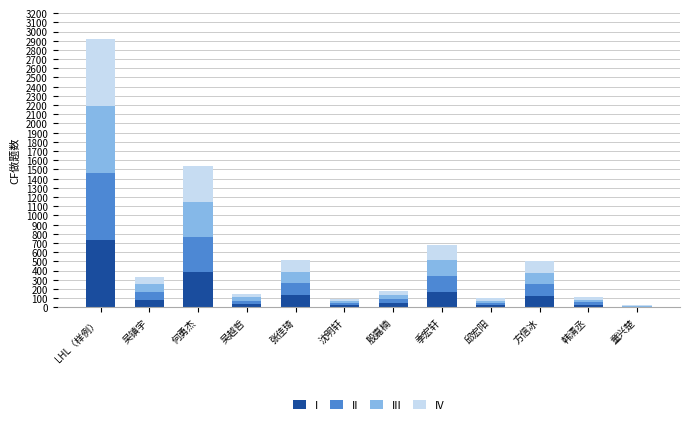

Are the bars grouped side by side (vs. stacked)?

No